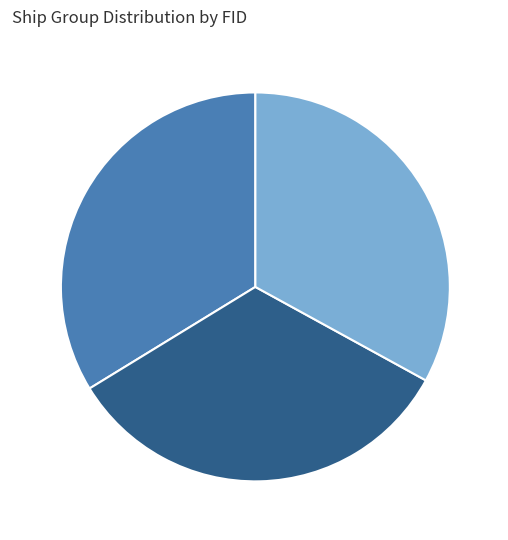

Is there any slice that represents more than half of the pie?

No